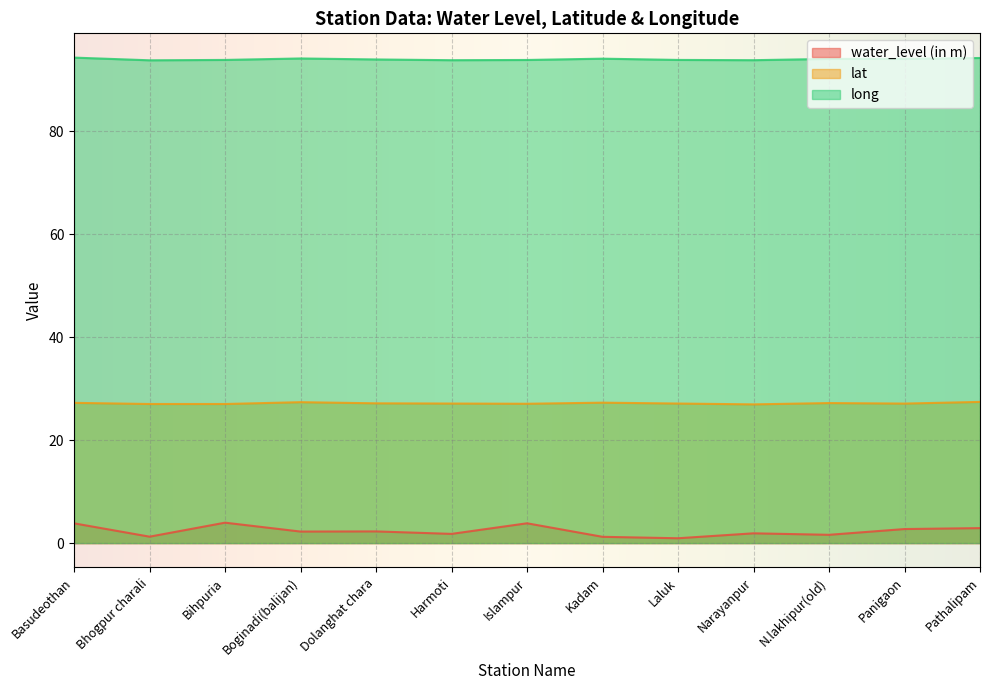

Which has a higher value, Narayanpur or Bhogpur charali?

Narayanpur